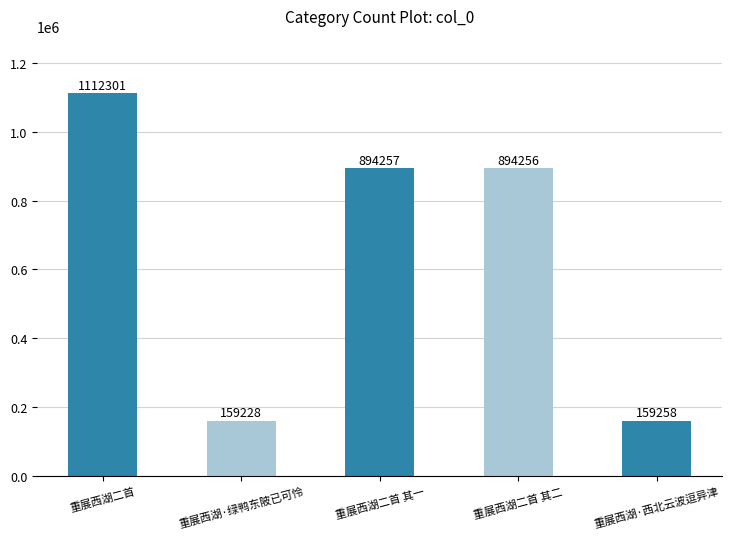

Reading left to right, list all the values displayed in this chart.

重展西湖二首=1112301	重展西湖·绿鸭东陂已可怜=159228	重展西湖二首 其一=894257	重展西湖二首 其二=894256	重展西湖·西北云波逗异津=159258